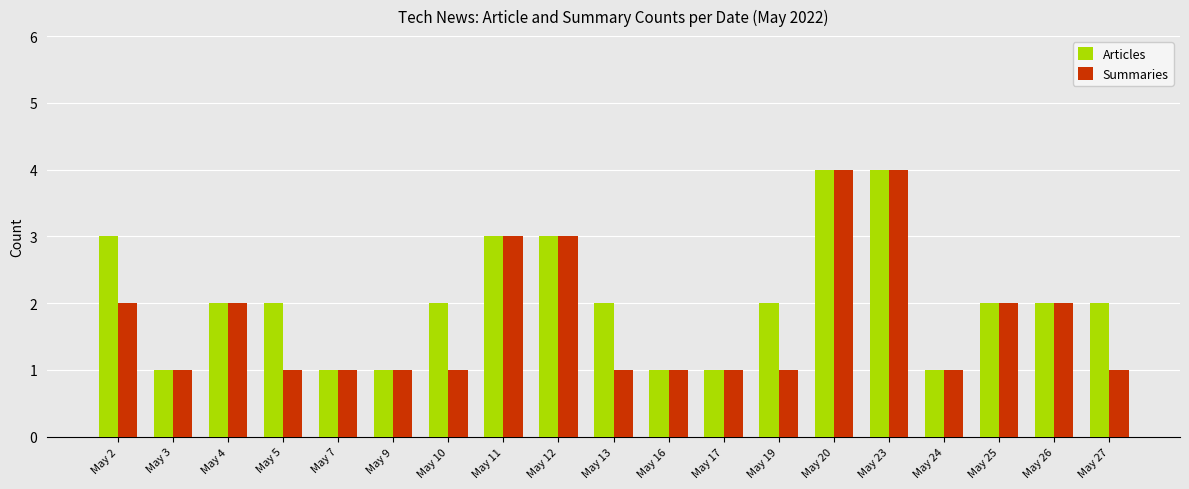

What is the sum of the Articles values at May 9 and May 23?

5